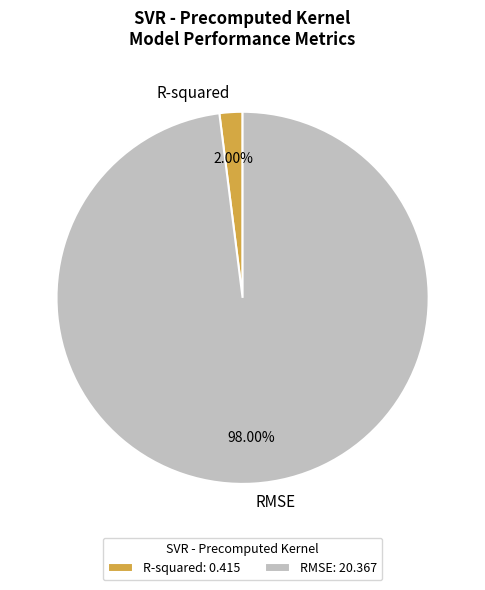

What is the total percentage of RMSE and R-squared?

100.0%